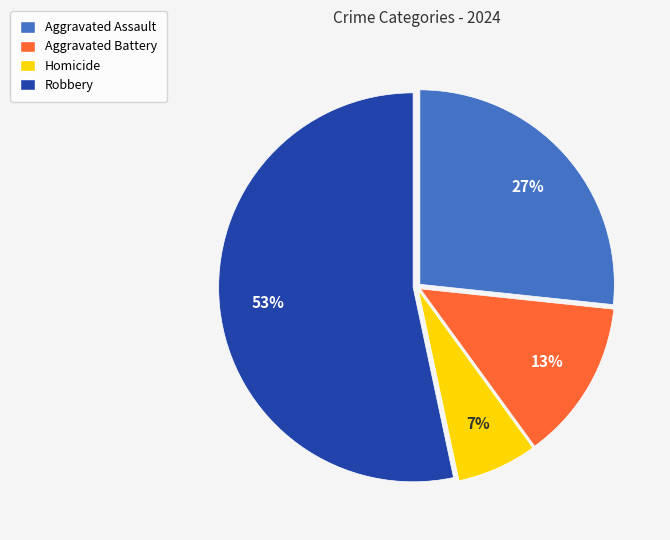

How many segments does this pie chart have?

4